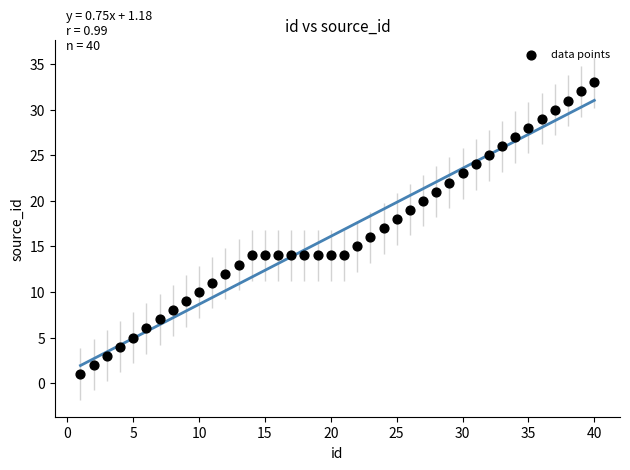

What is the range of X values (max minus min)?

39